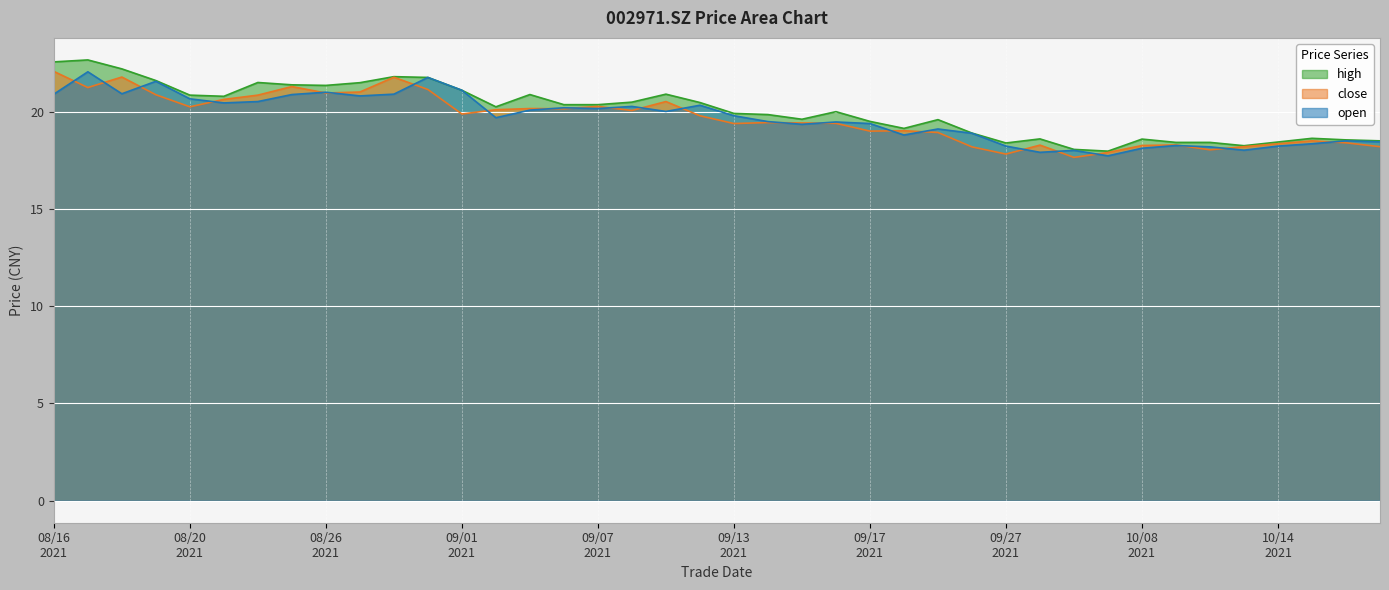

Between which two adjacent categories do close and open first intersect?

20210816 and 20210817